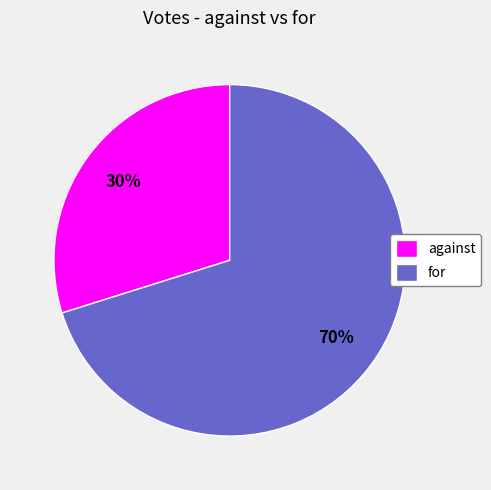

Does against represent more than half of the total?

No